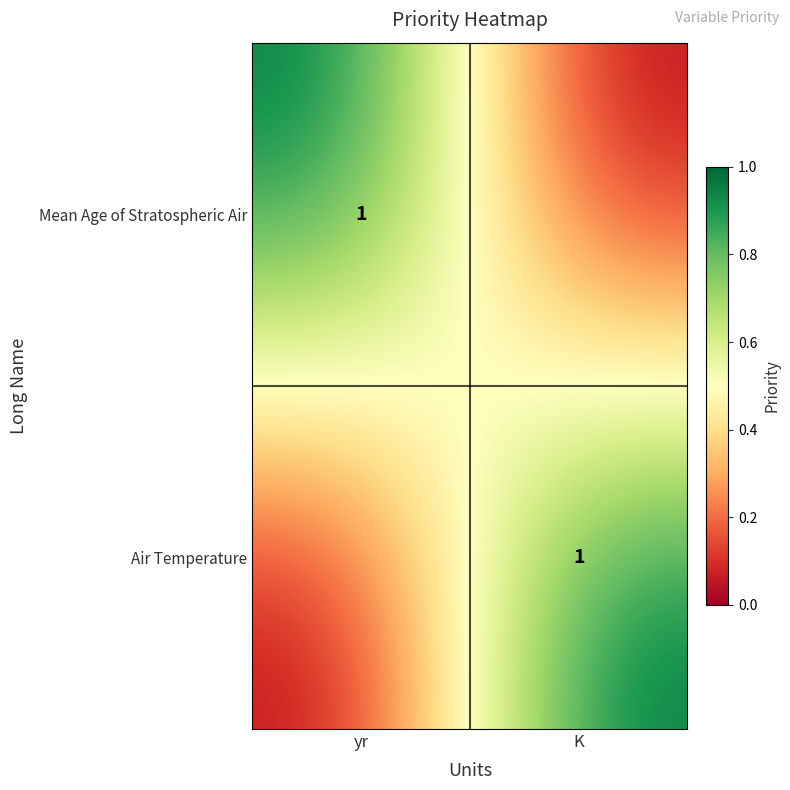

The value of Air Temperature at K is 1. True or false?

True